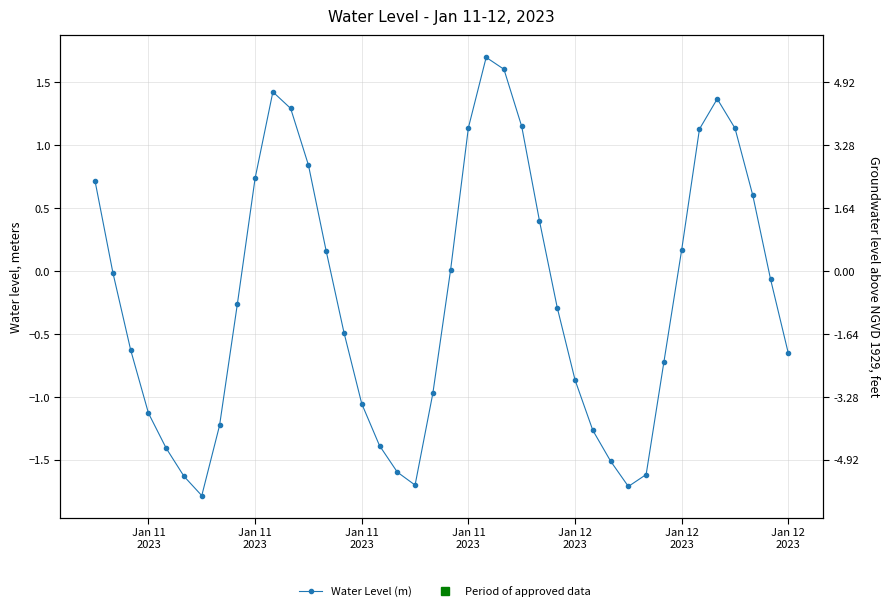

True or false: there are more than 0 points higher than both neighbors.

True